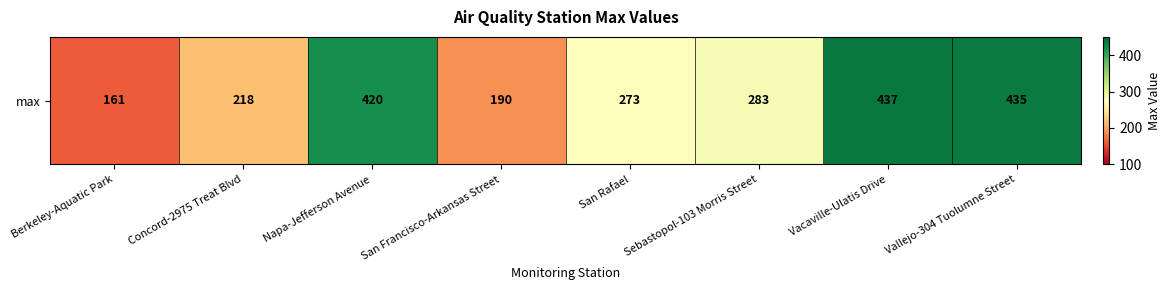

At which category does the chart reach its peak across all series?

Vacaville-Ulatis Drive